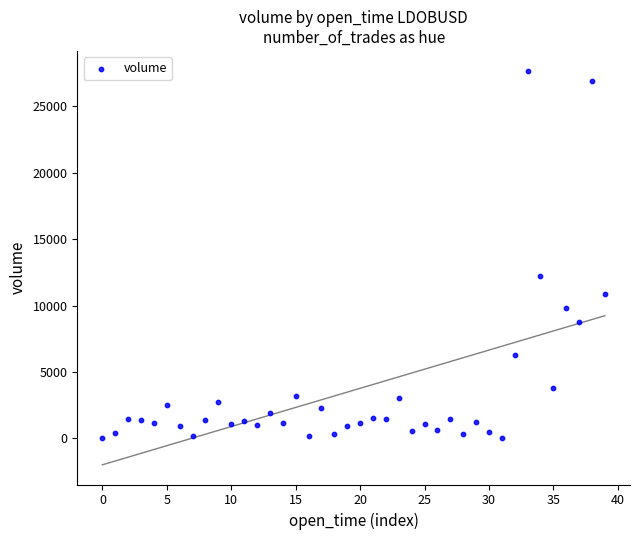

What Y value in the scatter plot is closest to 13837?

12246.6